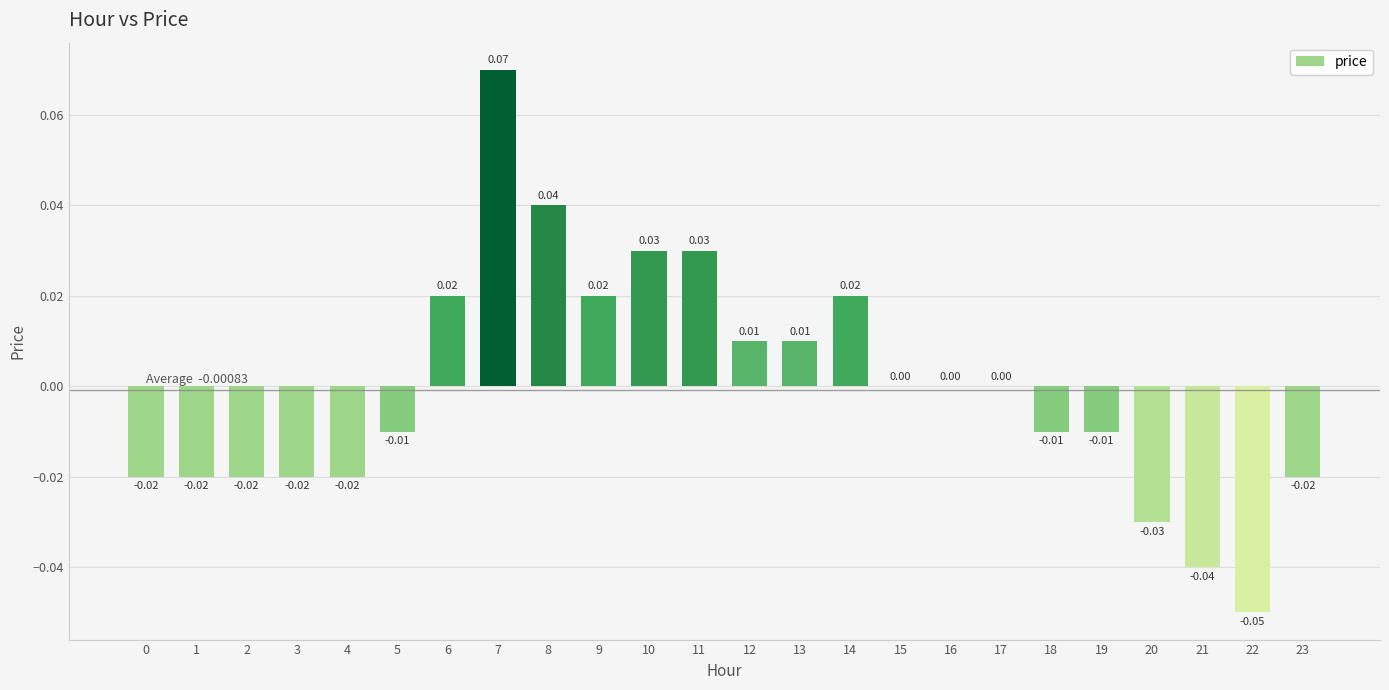

Which has a higher value, 16 or 3?

16